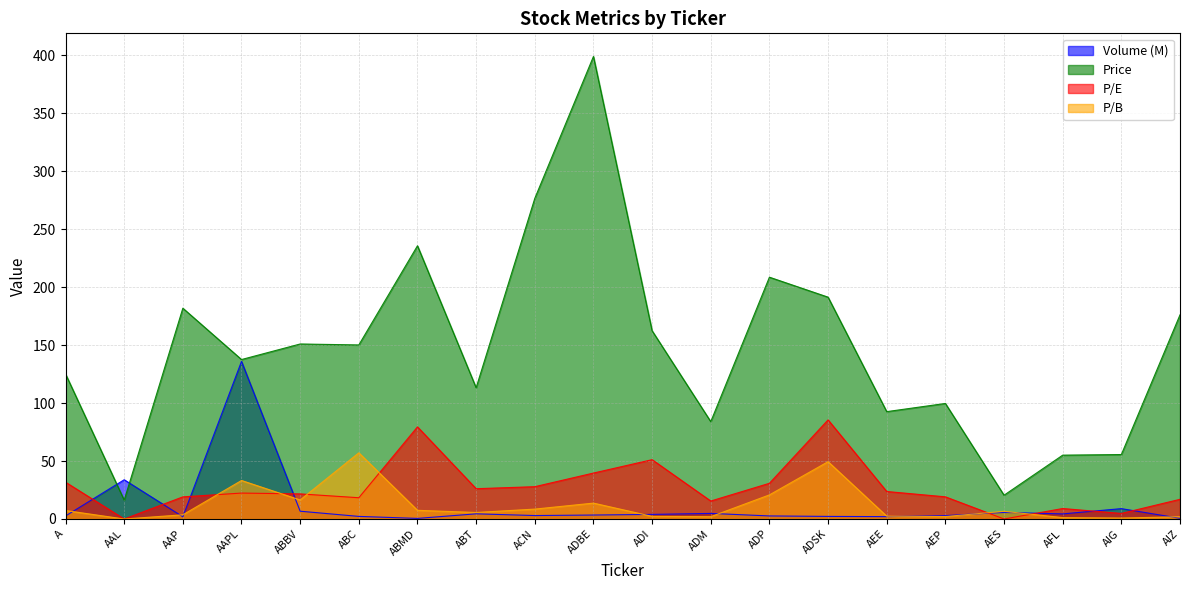

Which series has the widest spread of values?

Price